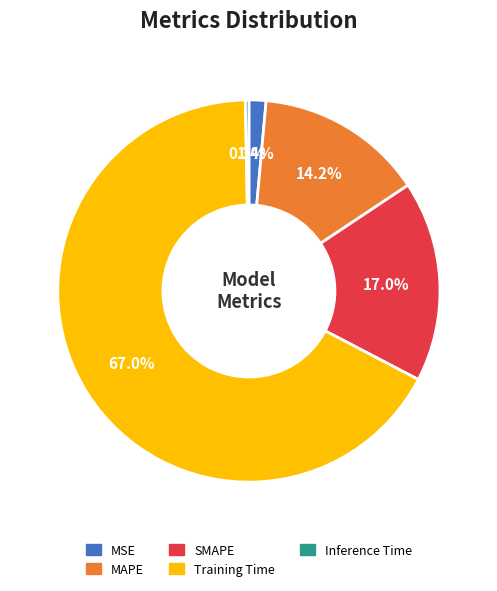

To the nearest percent, what is the combined percentage of MSE and Inference Time?

2%